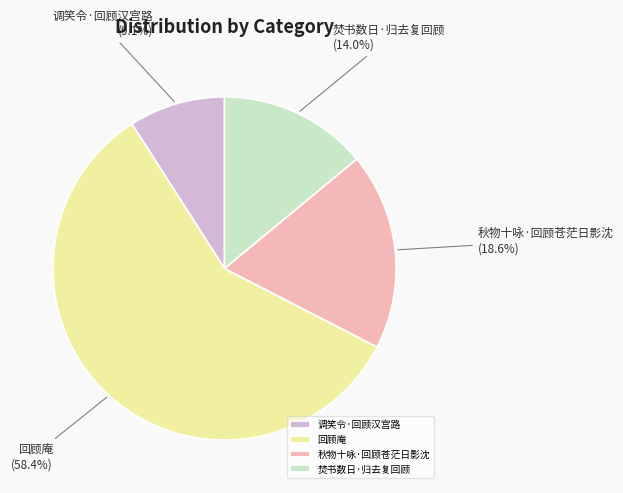

What percentage is the 焚书数日·归去复回顾 slice, to the nearest percent?

14%